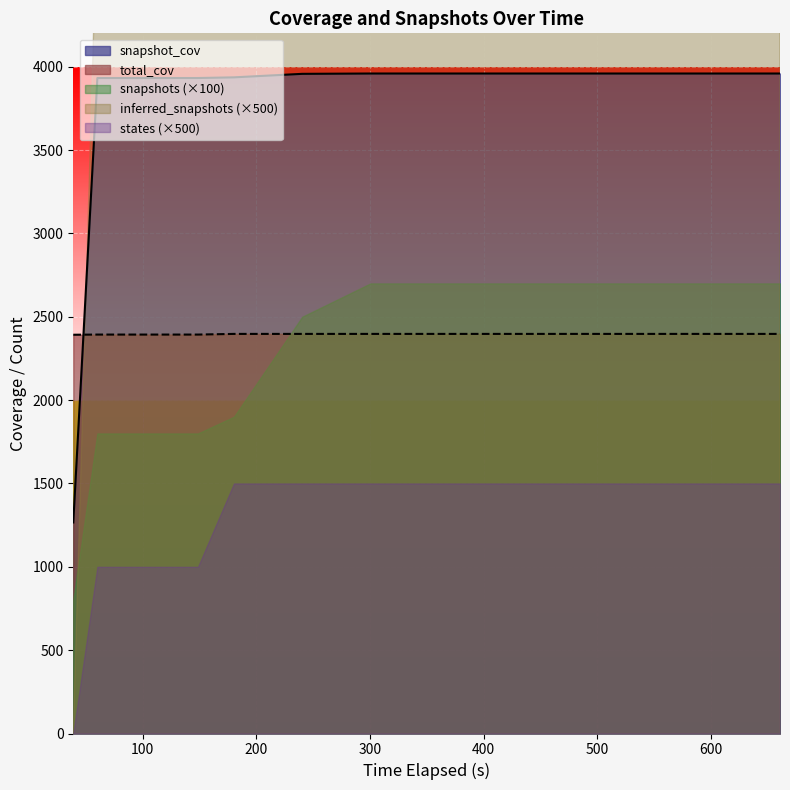

True or false: total_cov has a value of 1517 at 11.

False